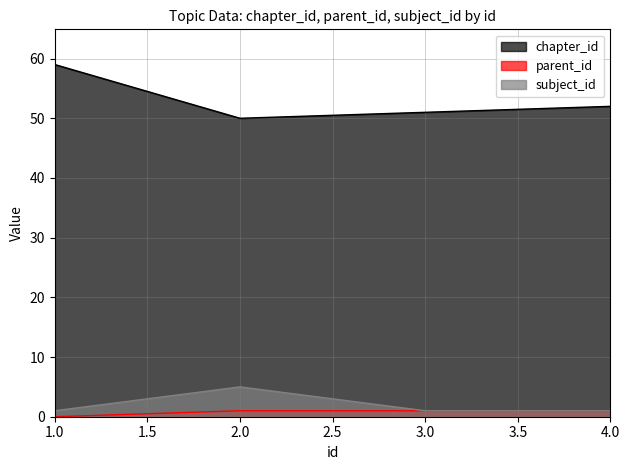

True or false: parent_id has a value of 0 at 1.

False